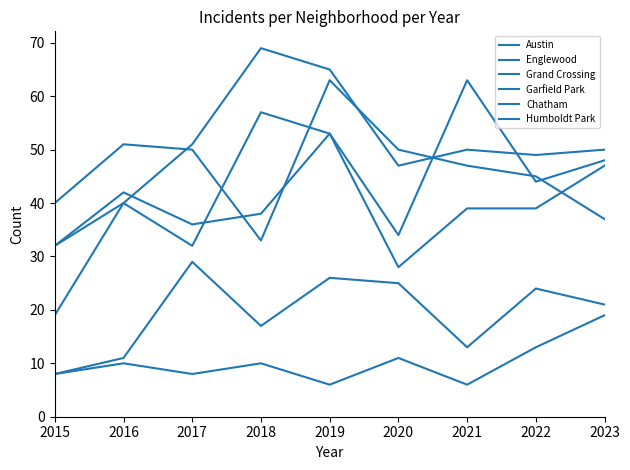

Does the chart have visible grid lines?

No